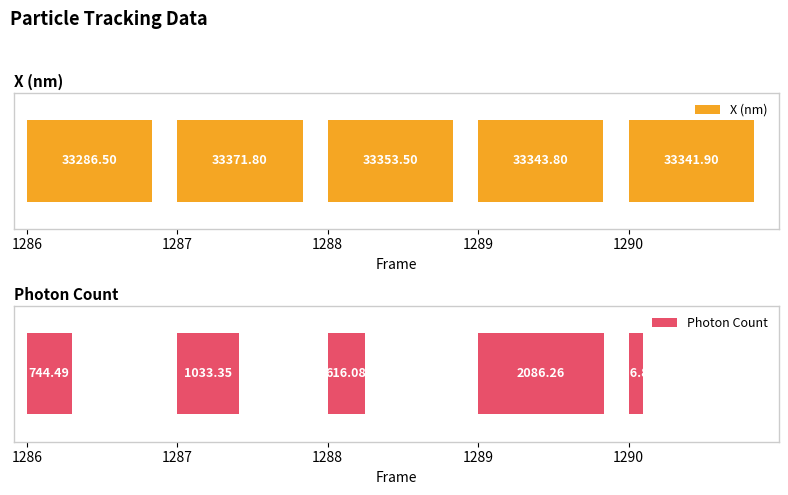

Which has a higher value, 1290 or 1287?

1287